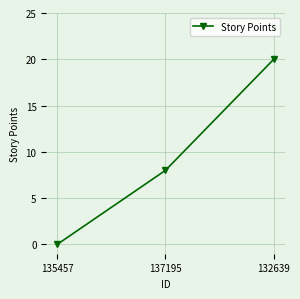

Which category has the lowest value across all series?

135457